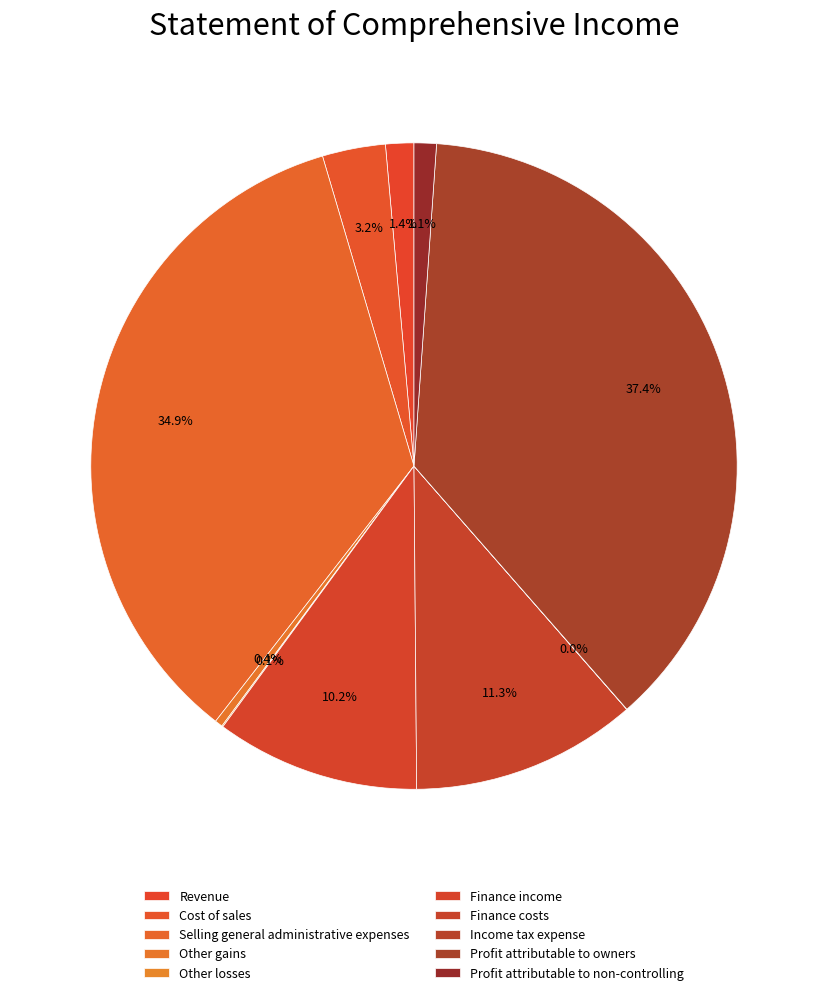

To the nearest percent, what is the average slice percentage?

10%